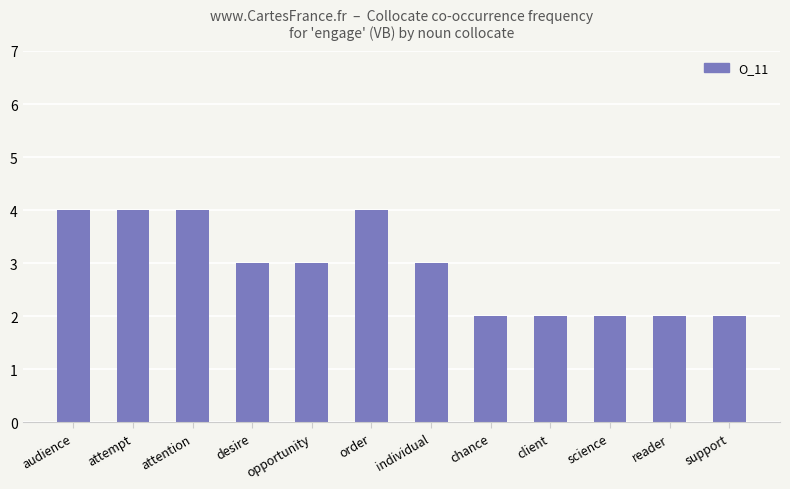

The value at science is 2. True or false?

True